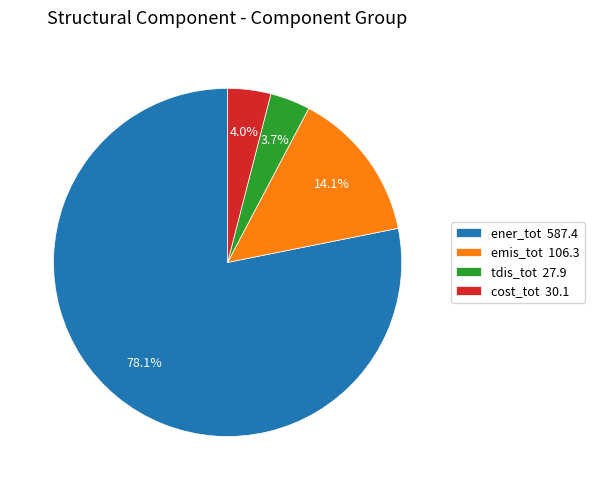

Does ener_tot 587.4 account for over 50% of the chart?

Yes